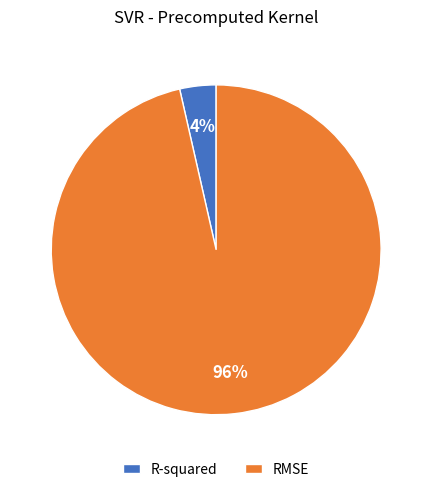

Is the sum of R-squared and RMSE greater than half?

Yes